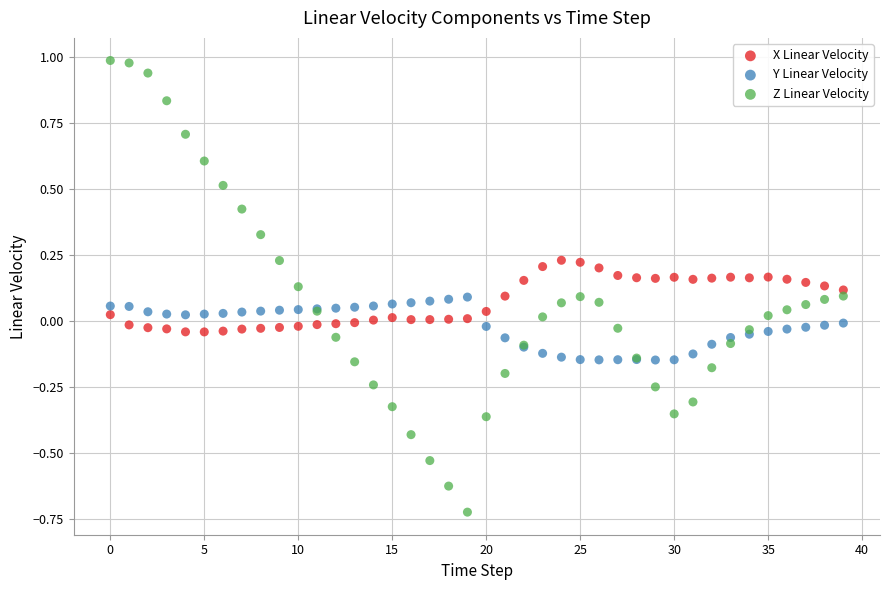

What are all the series names shown in the legend?

X Linear Velocity, Y Linear Velocity, Z Linear Velocity